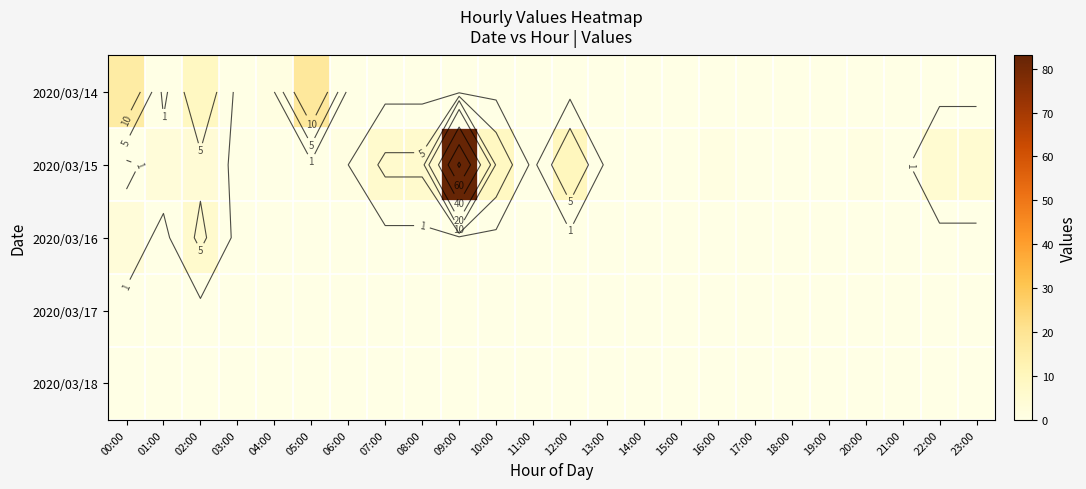

Which series has the largest range (max minus min)?

2020/03/15